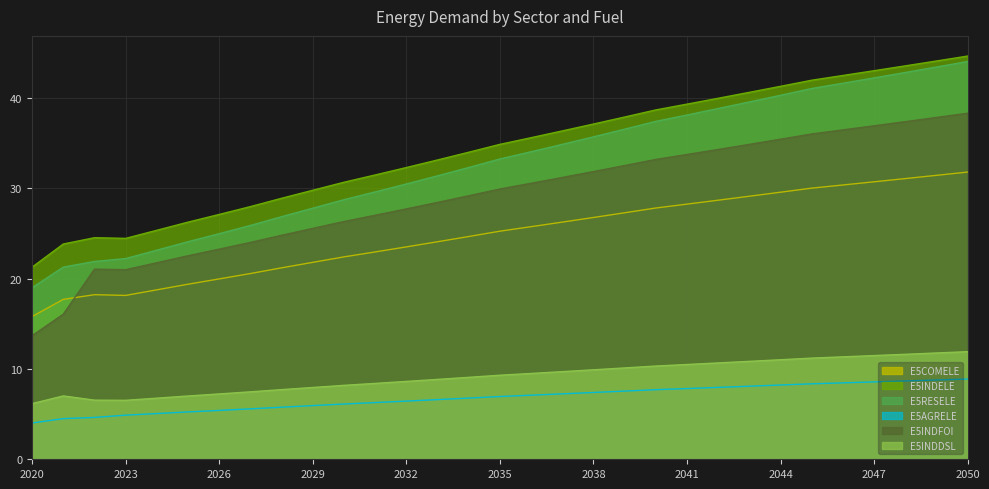

Reading left to right, transcribe all the data shown in this chart.

E5COMELE: 2020=15.8	2021=17.7	2022=18.2	2023=18.1	2024=18.8	2025=19.4	2026=20.0	2027=20.6	2028=21.2	2029=21.8	2030=22.4	2031=22.9	2032=23.5	2033=24.1	2034=24.7	2035=25.2	2036=25.7	2037=26.2	2038=26.8	2039=27.3	2040=27.8	2041=28.2	2042=28.7	2043=29.1	2044=29.6	2045=30.0	2046=30.4	2047=30.7	2048=31.1	2049=31.4	2050=31.8
E5INDELE: 2020=21.3	2021=23.8	2022=24.5	2023=24.4	2024=25.3	2025=26.2	2026=27.1	2027=28.0	2028=28.9	2029=29.8	2030=30.7	2031=31.5	2032=32.3	2033=33.1	2034=34.0	2035=34.8	2036=35.6	2037=36.3	2038=37.1	2039=37.9	2040=38.7	2041=39.3	2042=40.0	2043=40.6	2044=41.3	2045=41.9	2046=42.5	2047=43.0	2048=43.5	2049=44.1	2050=44.6
E5RESELE: 2020=19.0	2021=21.3	2022=21.9	2023=22.2	2024=23.1	2025=24.1	2026=25.0	2027=25.9	2028=26.8	2029=27.8	2030=28.7	2031=29.6	2032=30.5	2033=31.4	2034=32.3	2035=33.2	2036=34.0	2037=34.8	2038=35.7	2039=36.5	2040=37.4	2041=38.1	2042=38.8	2043=39.5	2044=40.3	2045=41.0	2046=41.6	2047=42.2	2048=42.8	2049=43.4	2050=44.0
E5AGRELE: 2020=4.0	2021=4.5	2022=4.6	2023=4.9	2024=5.1	2025=5.2	2026=5.4	2027=5.6	2028=5.8	2029=5.9	2030=6.1	2031=6.3	2032=6.4	2033=6.6	2034=6.8	2035=6.9	2036=7.1	2037=7.2	2038=7.4	2039=7.5	2040=7.7	2041=7.8	2042=8.0	2043=8.1	2044=8.2	2045=8.4	2046=8.5	2047=8.6	2048=8.7	2049=8.8	2050=8.9
E5INDFOI: 2020=13.7	2021=16.1	2022=21.0	2023=21.0	2024=21.7	2025=22.5	2026=23.3	2027=24.0	2028=24.8	2029=25.5	2030=26.3	2031=27.0	2032=27.7	2033=28.4	2034=29.2	2035=29.9	2036=30.5	2037=31.2	2038=31.8	2039=32.5	2040=33.2	2041=33.7	2042=34.3	2043=34.8	2044=35.4	2045=36.0	2046=36.4	2047=36.9	2048=37.4	2049=37.8	2050=38.3
E5INDDSL: 2020=6.2	2021=7.0	2022=6.5	2023=6.5	2024=6.8	2025=7.0	2026=7.2	2027=7.5	2028=7.7	2029=7.9	2030=8.2	2031=8.4	2032=8.6	2033=8.8	2034=9.1	2035=9.3	2036=9.5	2037=9.7	2038=9.9	2039=10.1	2040=10.3	2041=10.5	2042=10.7	2043=10.8	2044=11.0	2045=11.2	2046=11.3	2047=11.5	2048=11.6	2049=11.8	2050=11.9